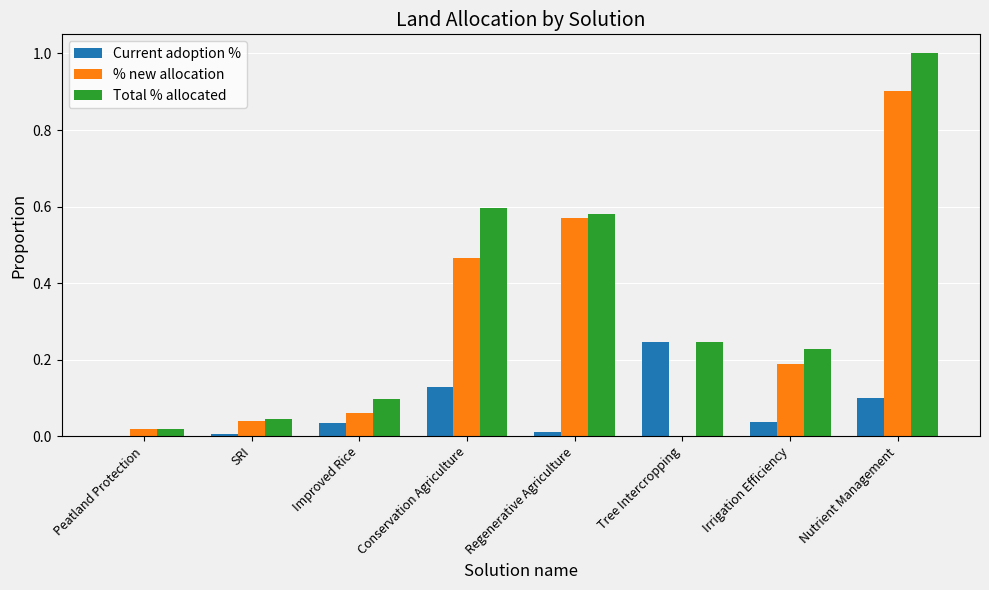

Where is Total % allocated nearest to the value 0?

Peatland Protection